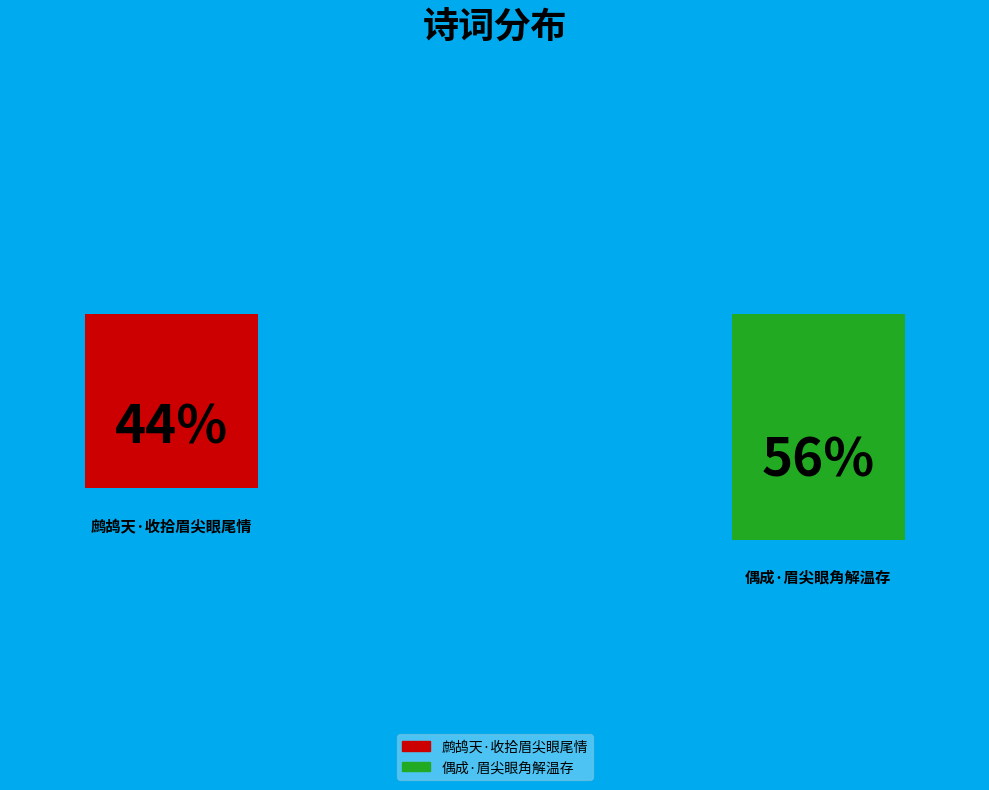

Is it true that 偶成·眉尖眼角解温存 is 49% of the pie?

False